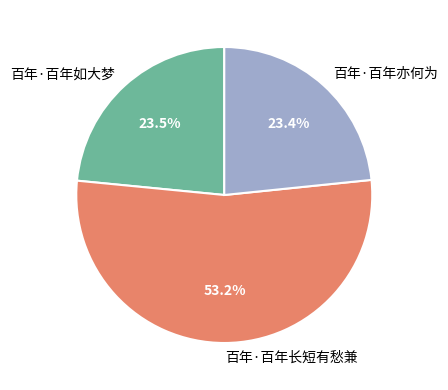

What percentage do 百年·百年长短有愁兼 and 百年·百年如大梦 together represent?

76.6%